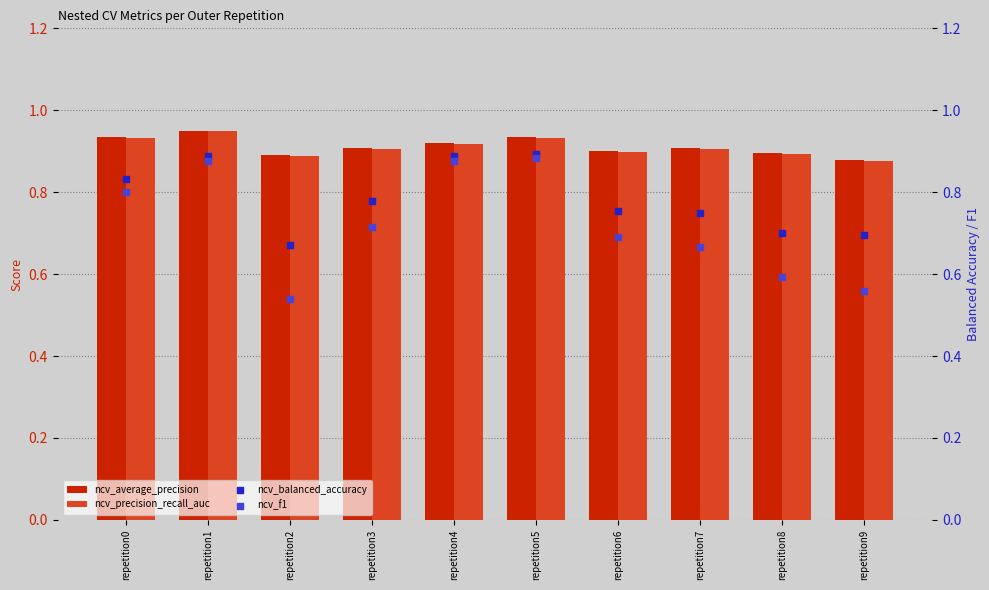

Which series has the widest spread of Y values?

ncv_f1